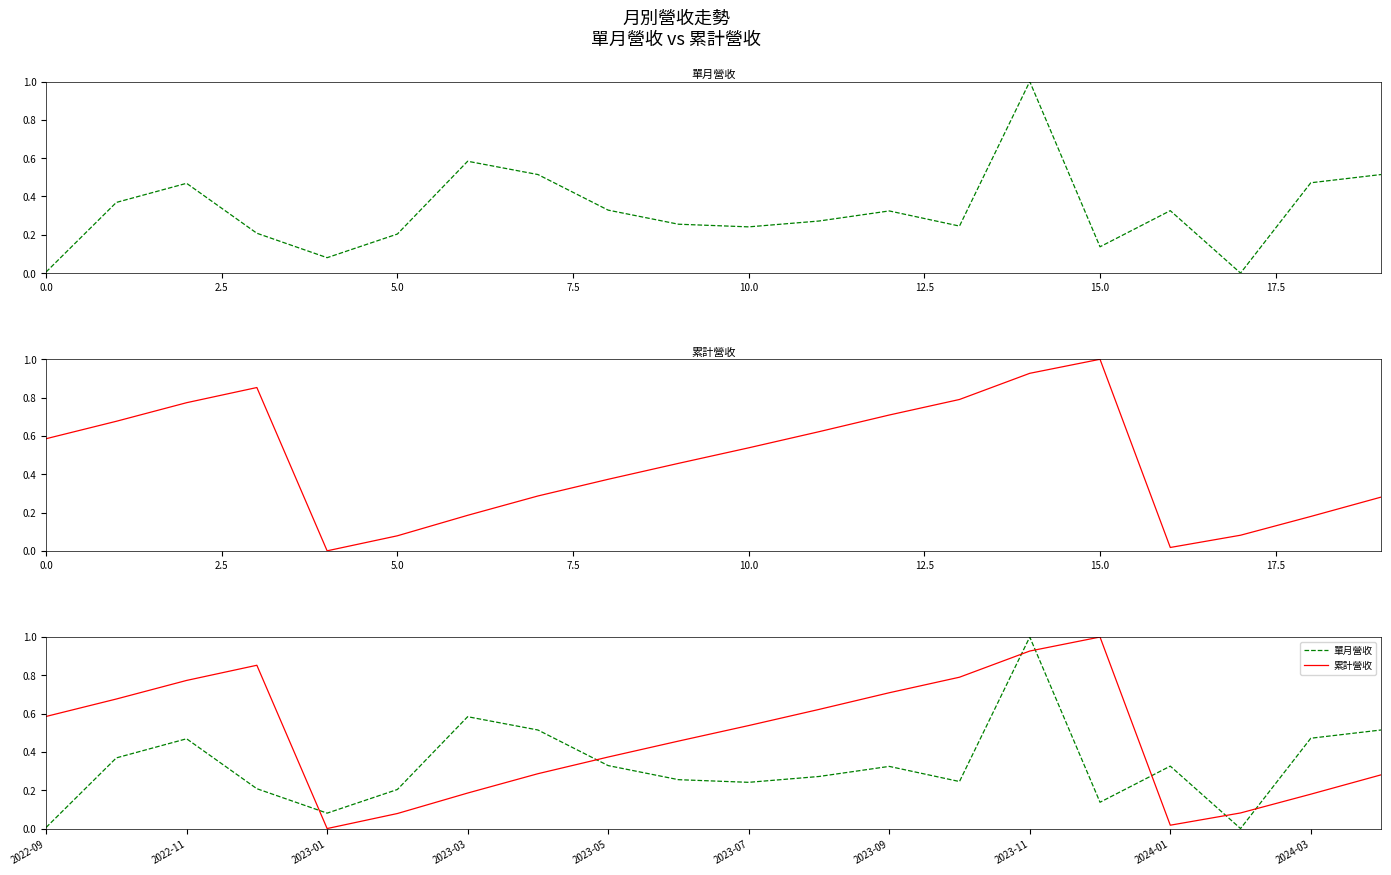

At which category is the sum across all series the highest?

2023-11